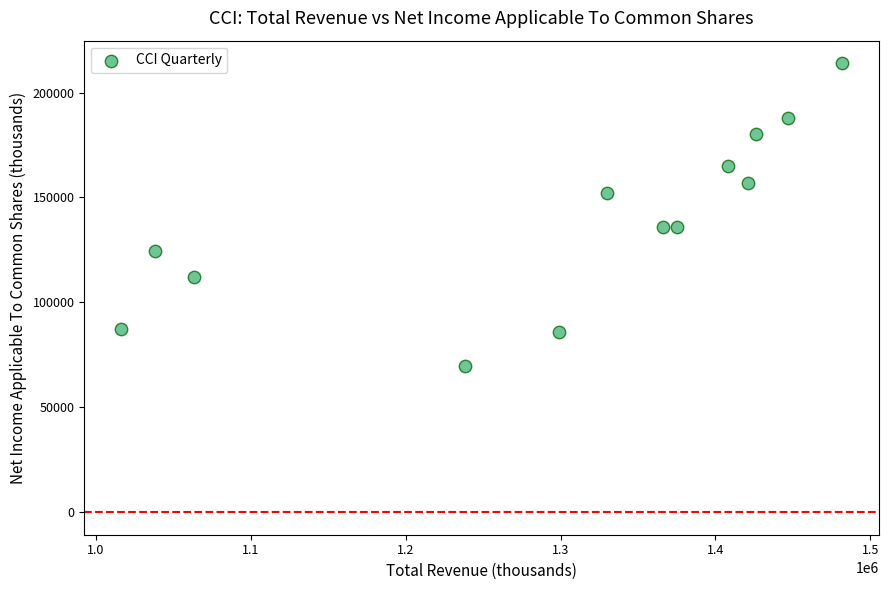

What is the range of Y values (max minus min)?

144300